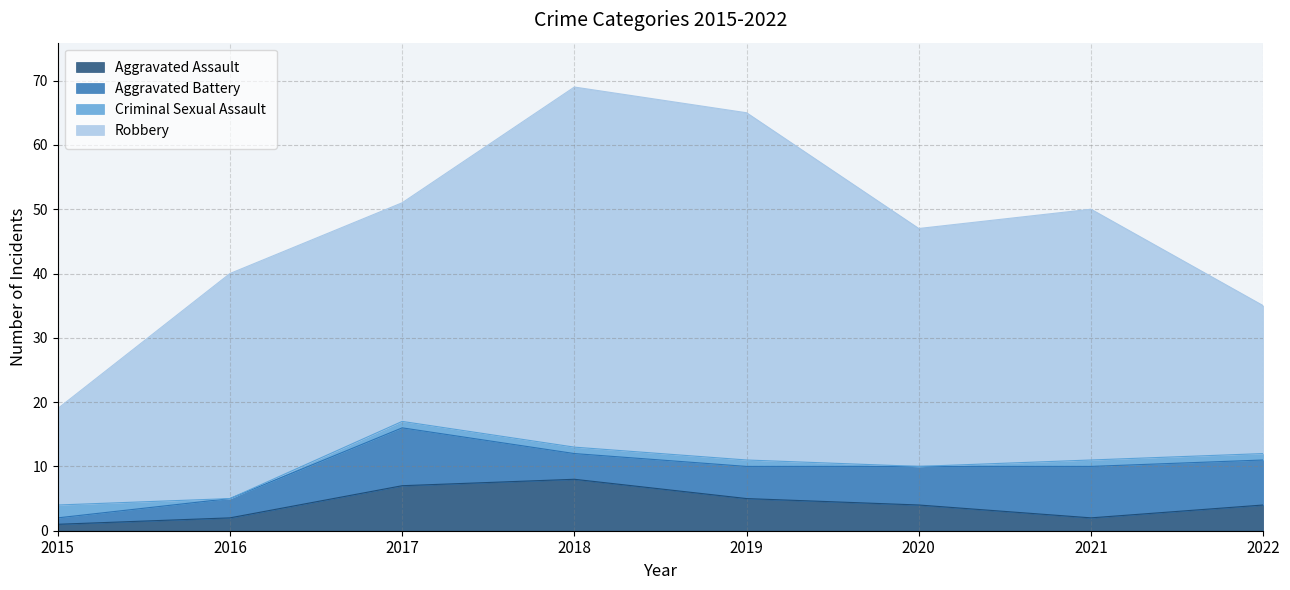

What is the total value across all series at 2016?

40